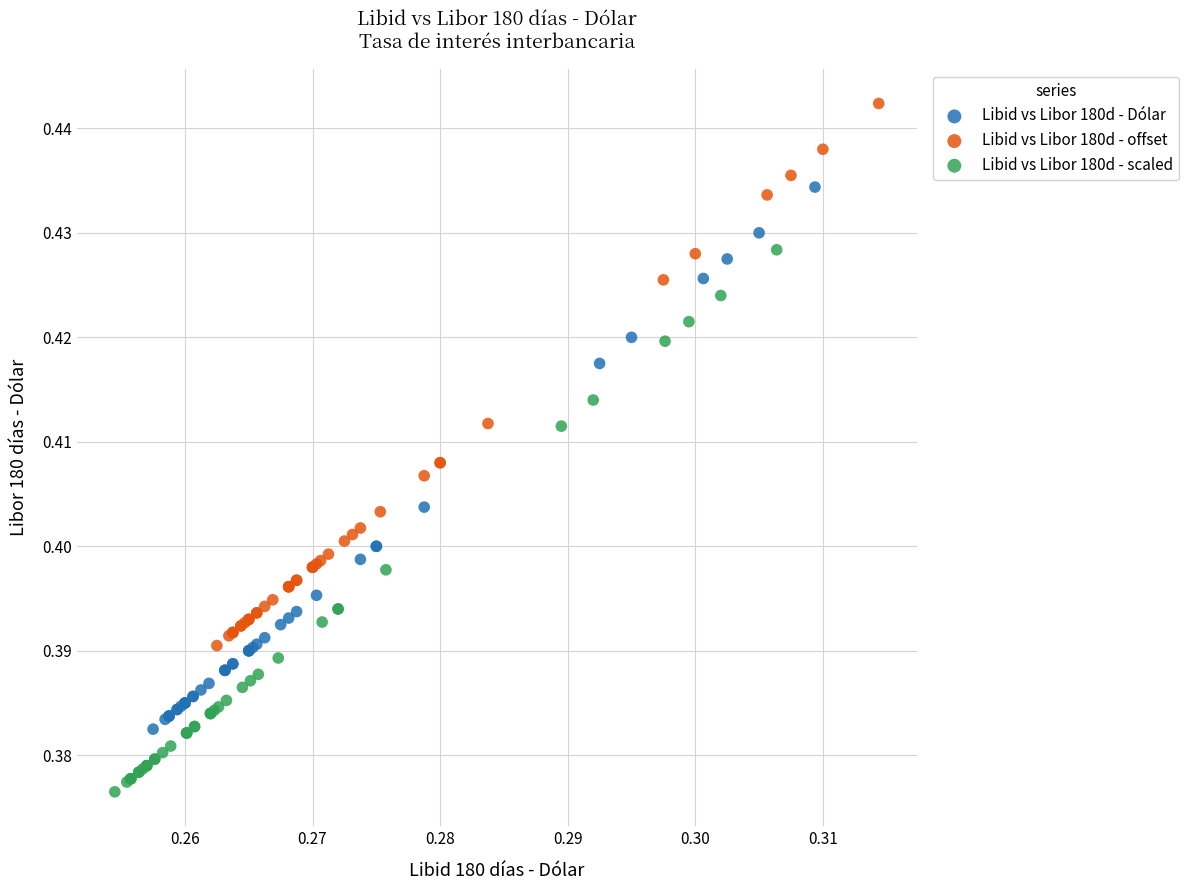

Which series reaches the maximum Y coordinate?

Libid vs Libor 180d - offset